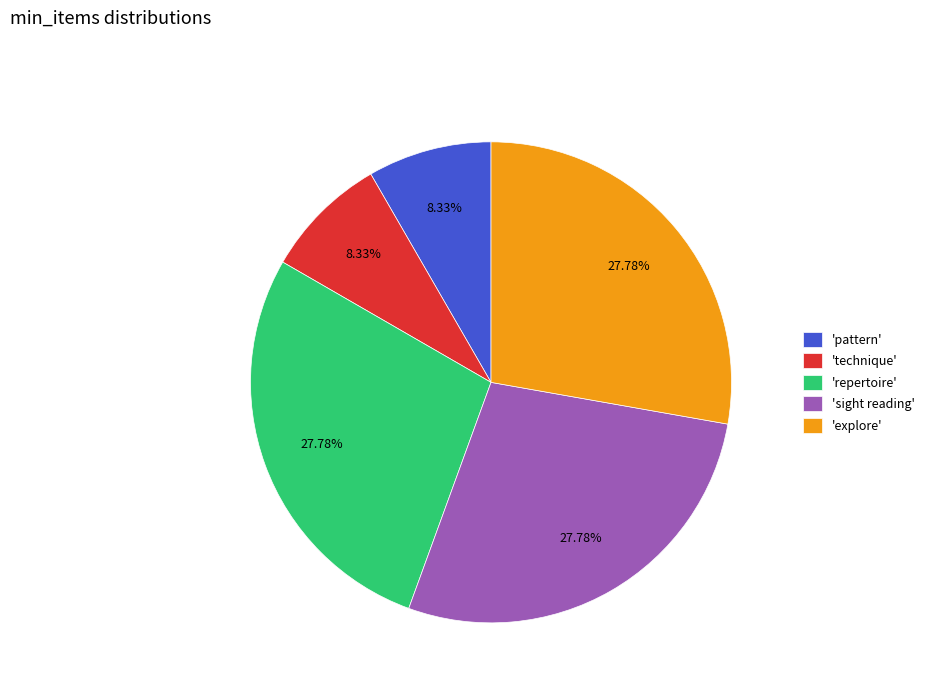

Is there a majority slice in this chart?

No